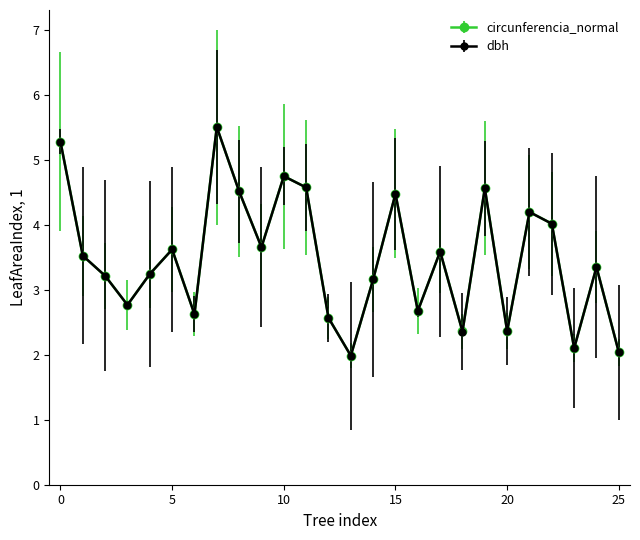

In circunferencia_normal, how many points are lower than both neighbors (excluding endpoints)?

8